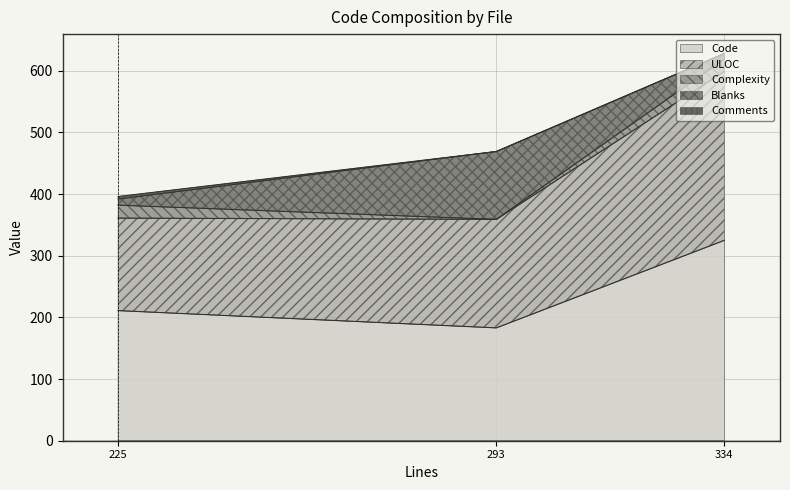

Rank the categories by Comments value from lowest to highest.

serializer.py (334), CHANGES.rst (293), test_serializer.py (225)